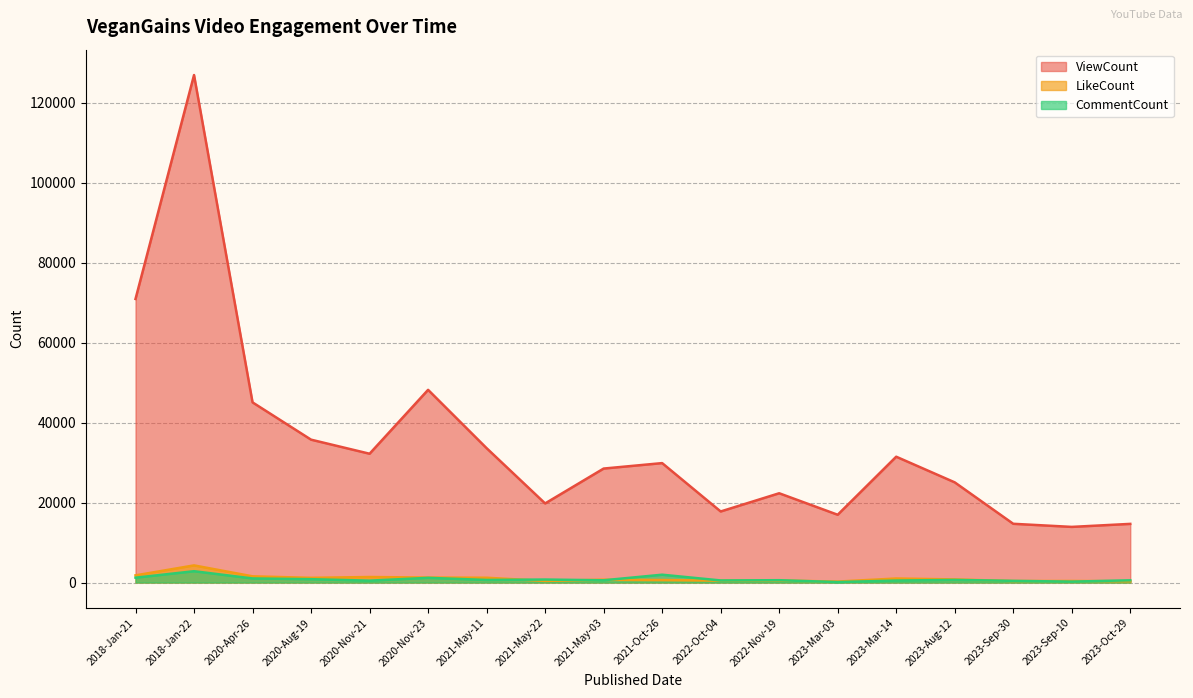

Which has a higher value, 2021-Oct-26 or 2021-May-11?

2021-May-11